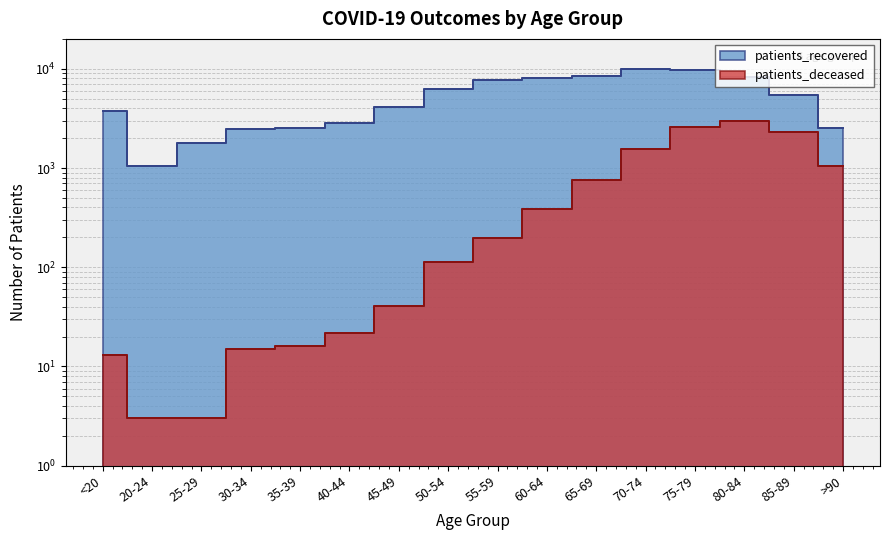

At how many categories does at least one series exceed 857?

16